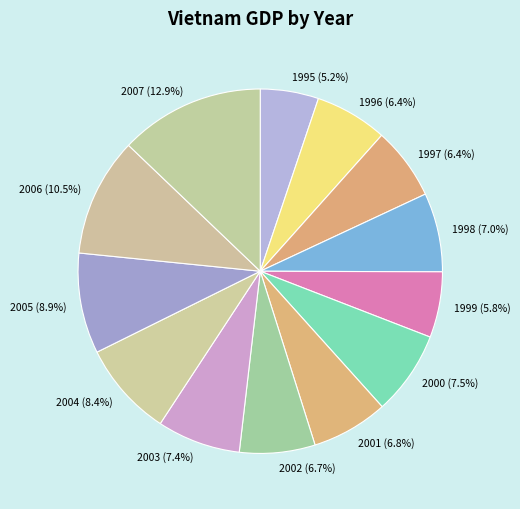

Which category has the smallest portion of the pie?

1995